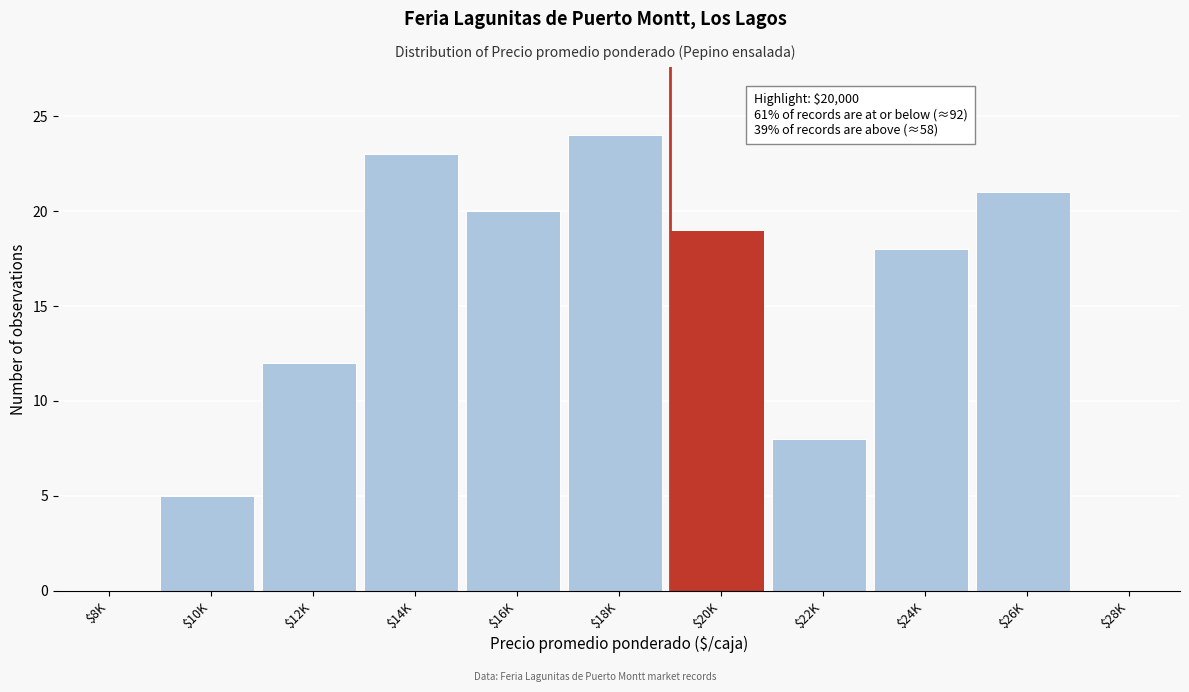

True or false: the data shows 14 at $14K.

False